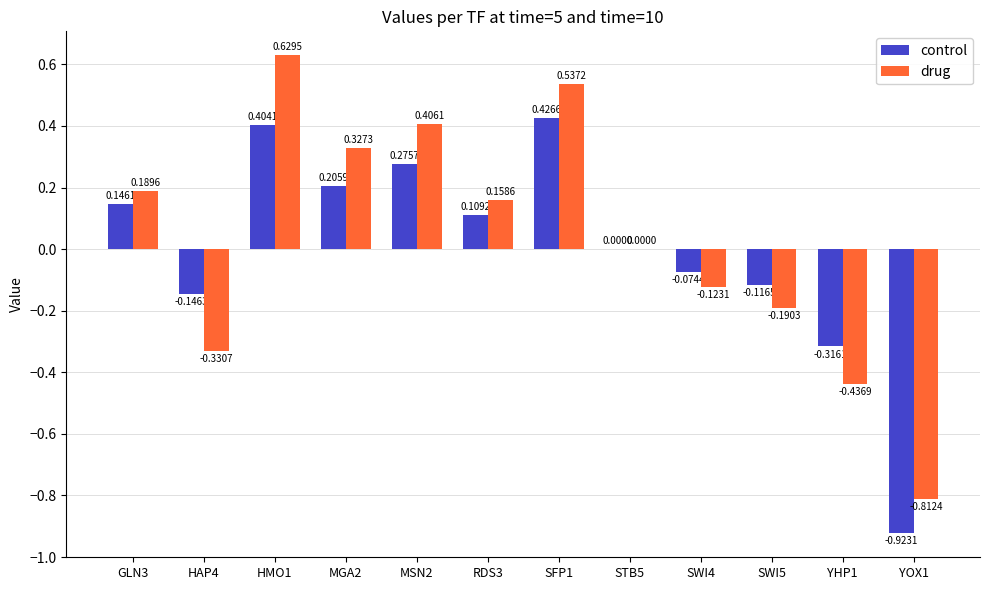

Which series has the largest total across all categories?

drug